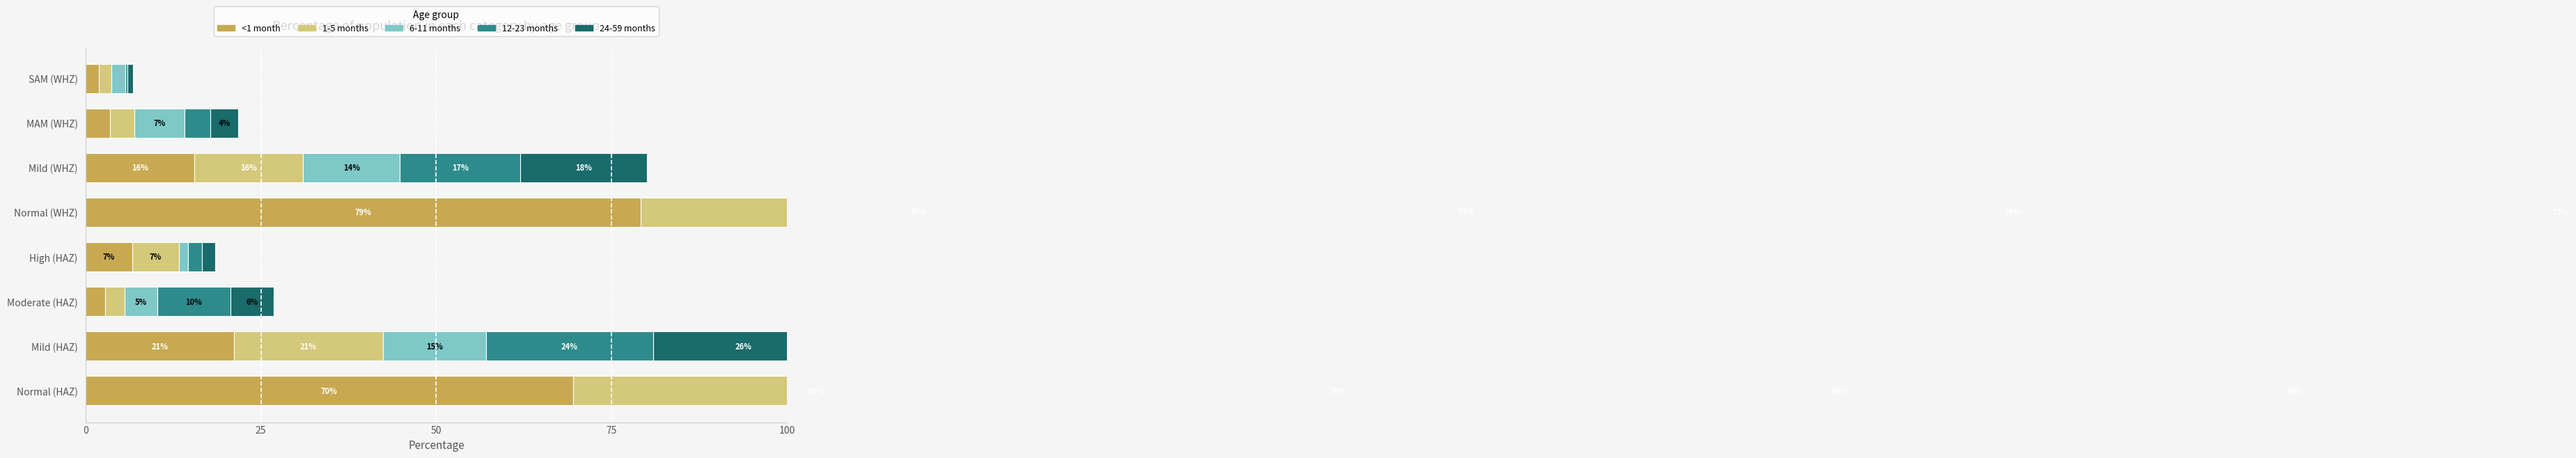

Which series has the largest total across all categories?

<1 month